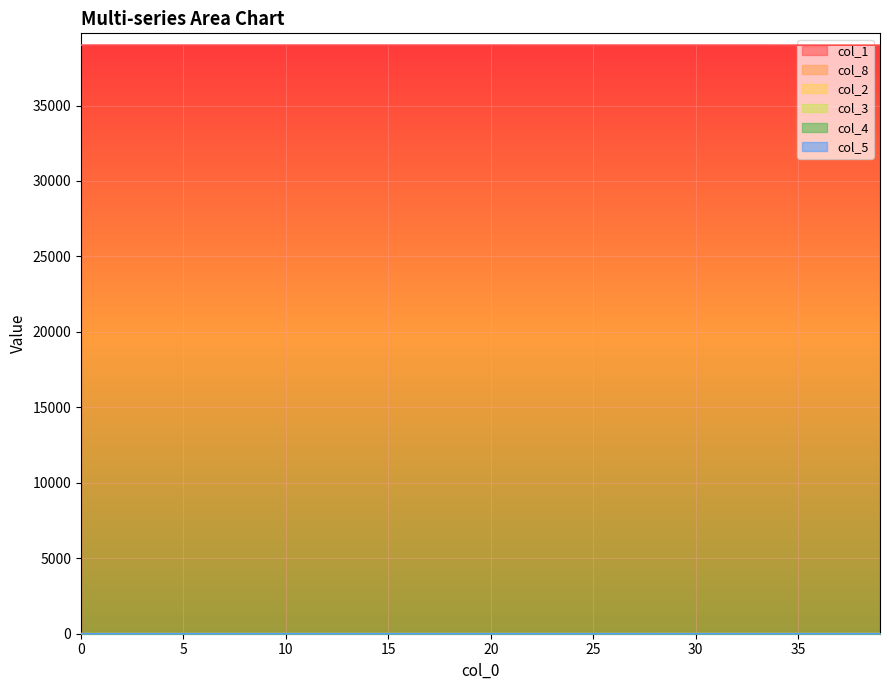

How many positive values does the col_4 series have?

37